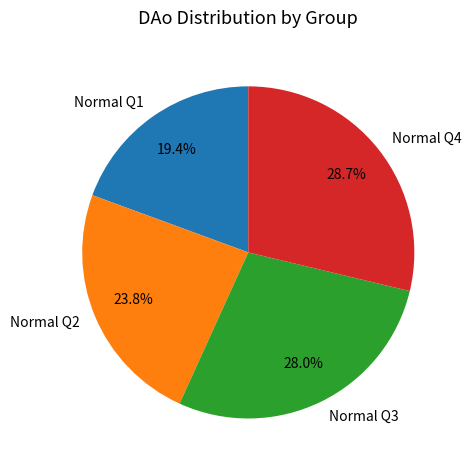

What percentage is NOT represented by Normal Q2?

76.2%